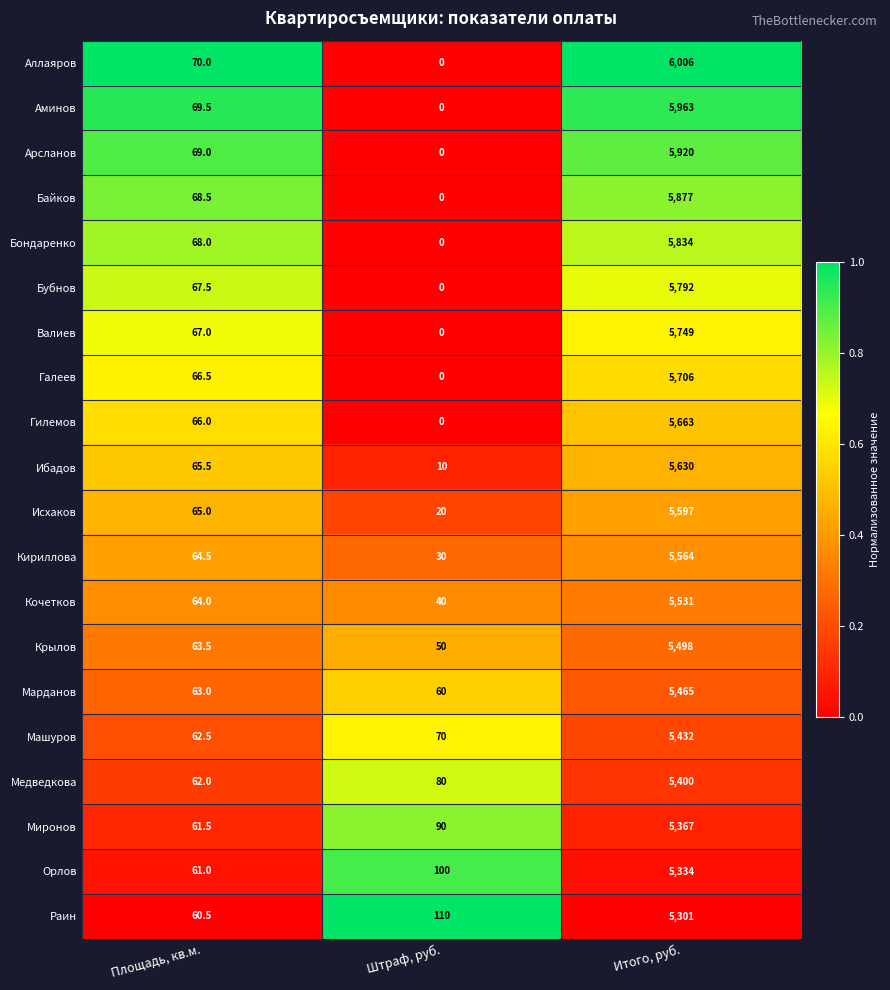

At which label does Кириллова first exceed 64?

Площадь, кв.м.